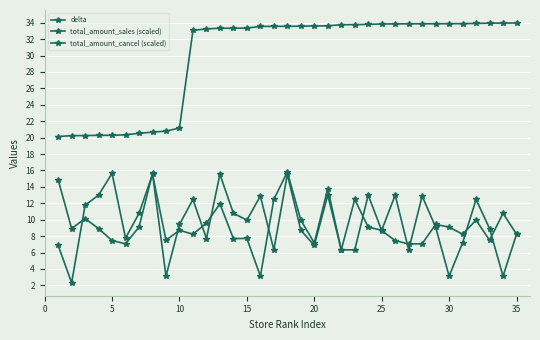

Count the number of data series in this chart.

3